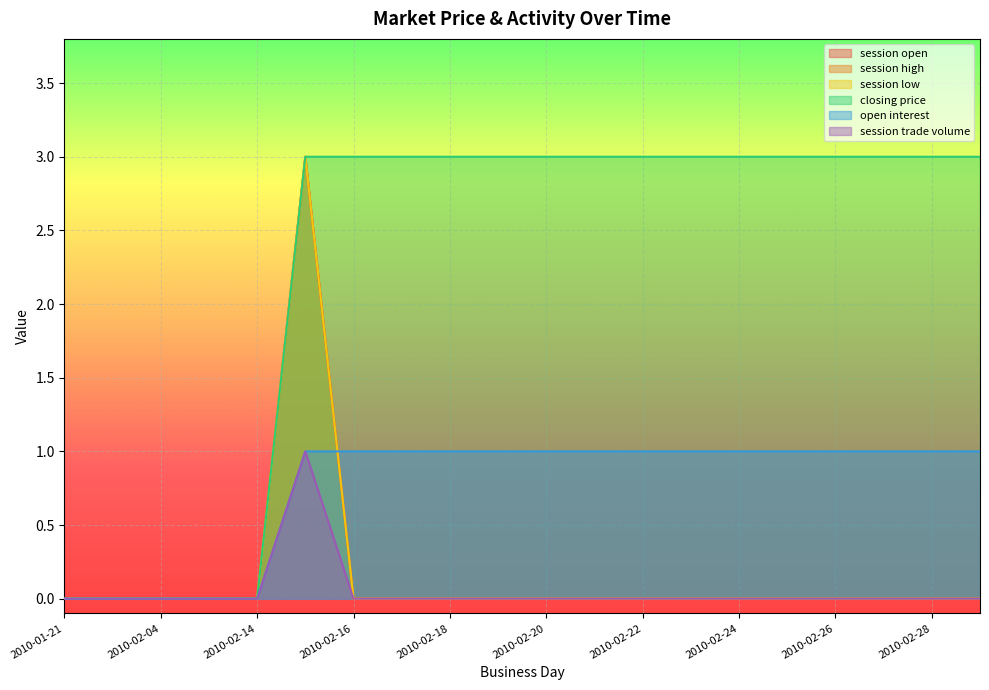

Which series has the largest range (max minus min)?

session open